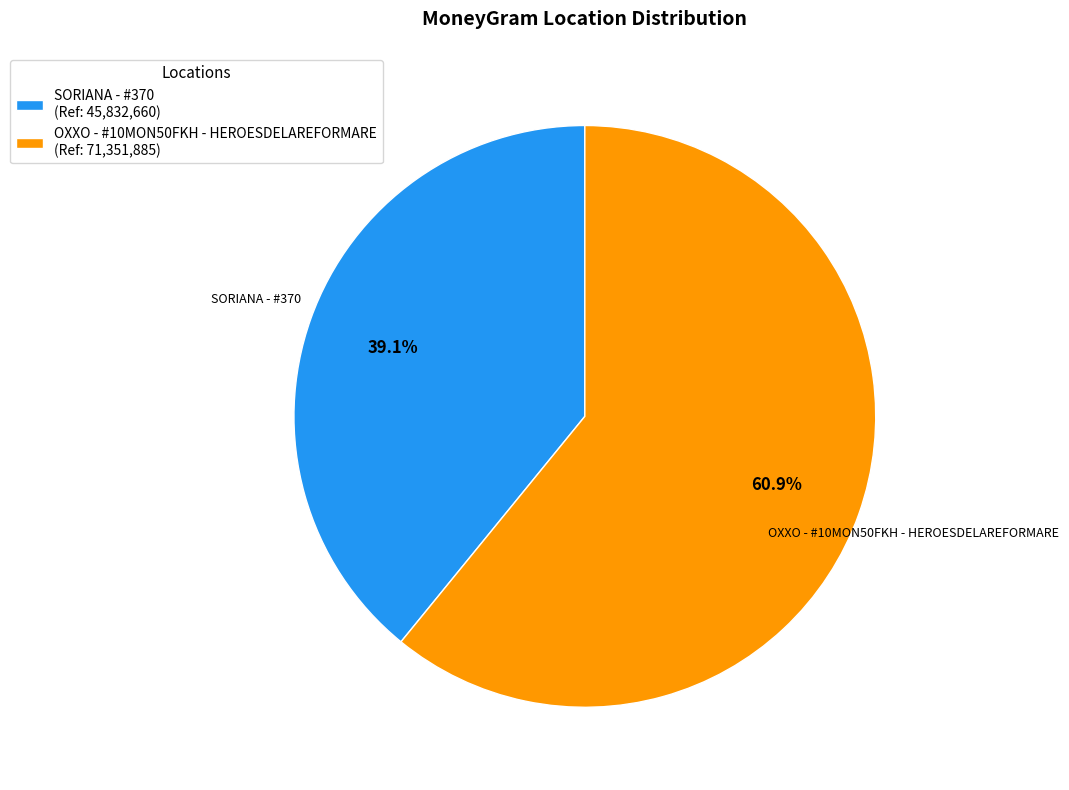

What is the largest slice in the pie chart?

OXXO - #10MON50FKH - HEROESDELAREFORMARE